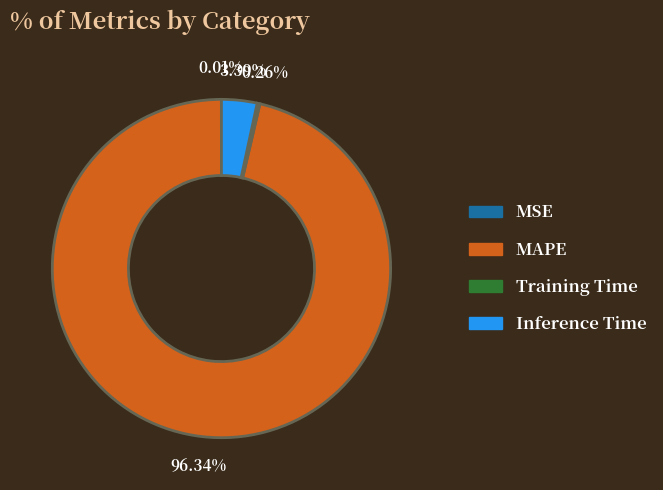

Between Inference Time and MAPE, which is larger?

MAPE